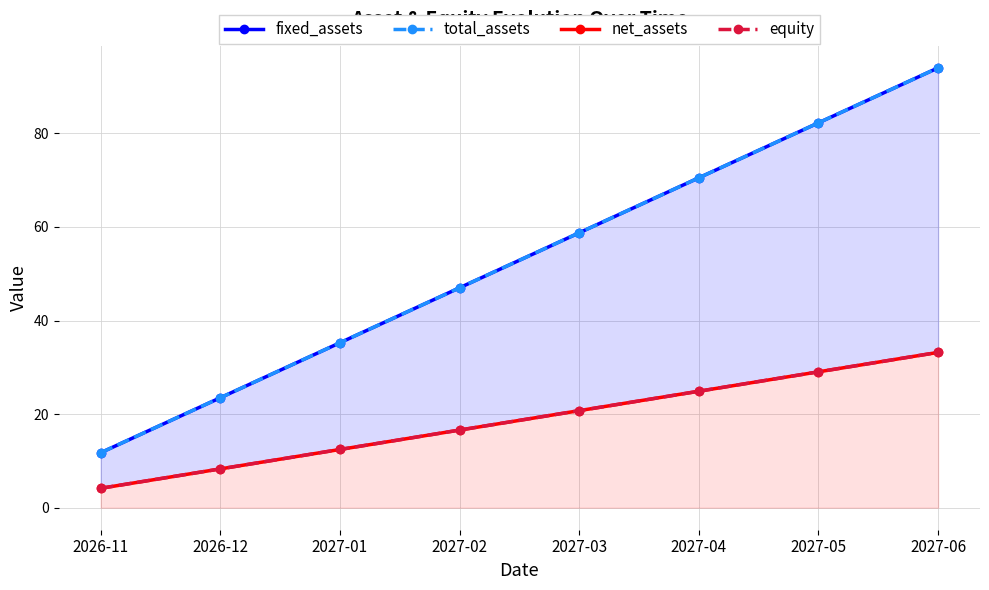

What is the maximum value shown in the chart?

94.0